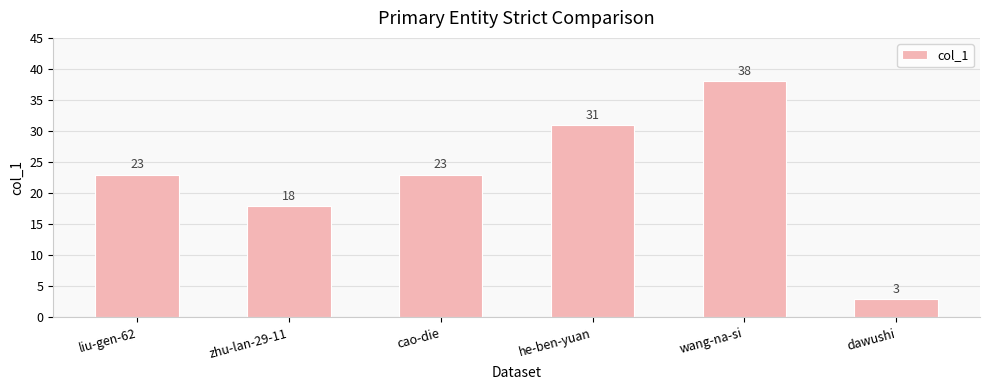

What is the sum of the values at dawushi and zhu-lan-29-11?

21